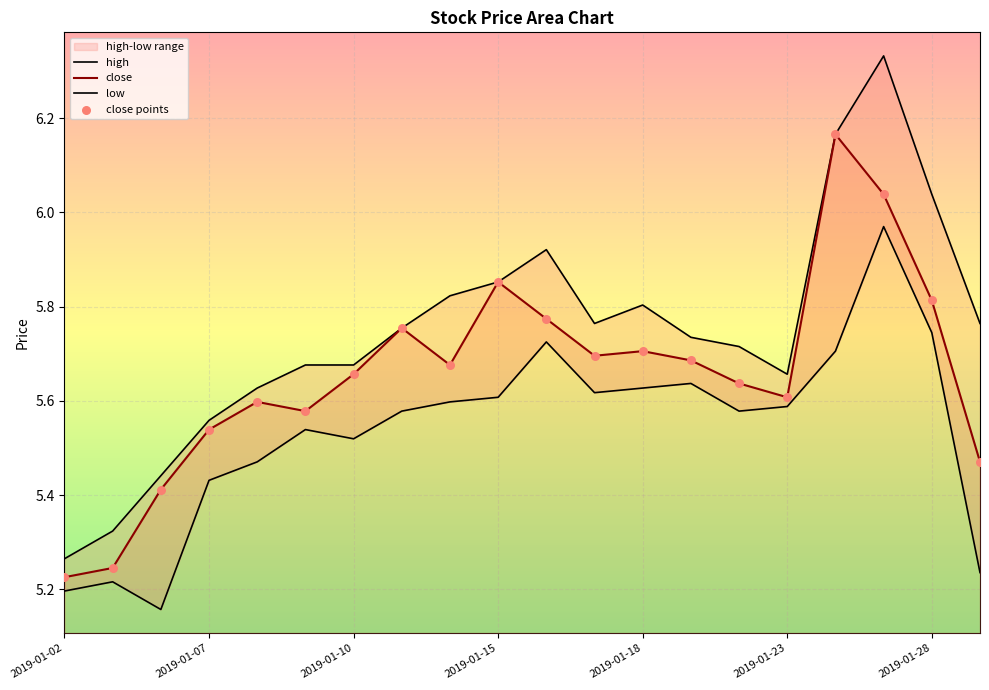

The value of close at 2019-01-02 is 8.6. True or false?

False